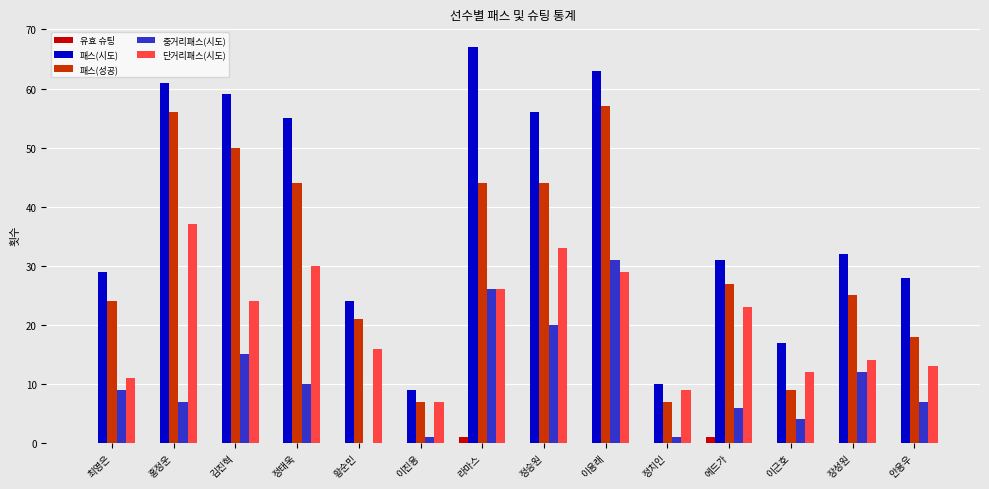

What is the maximum value for 단거리패스(시도)?

37